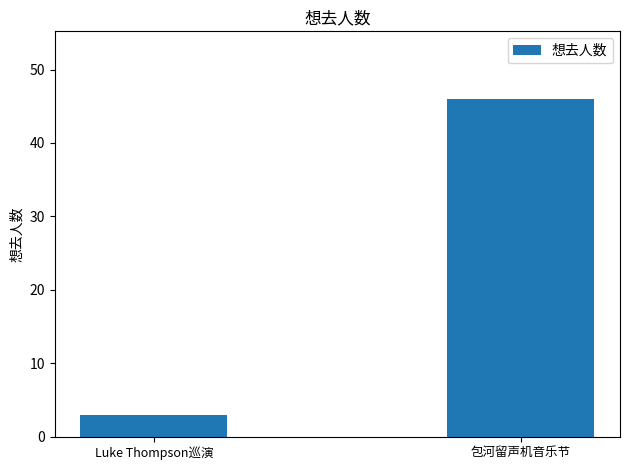

How many data points does each series have?

2